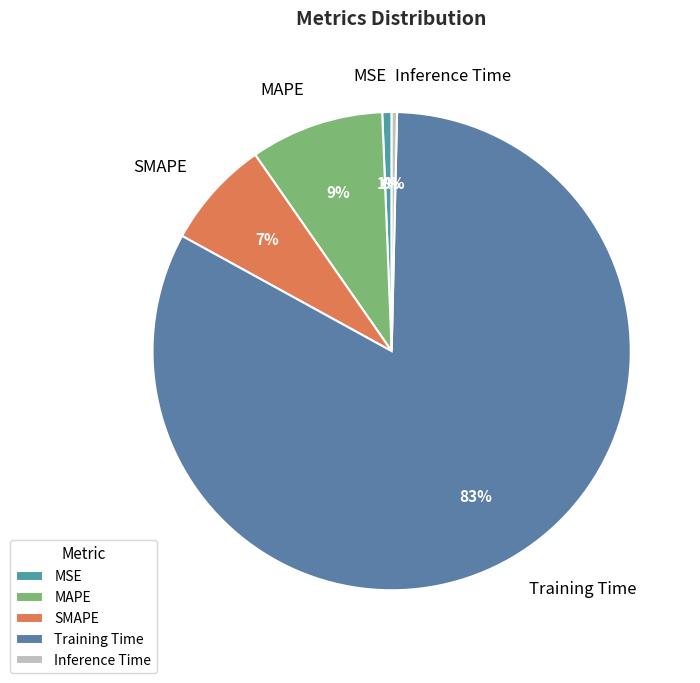

To the nearest percent, what is the difference between the MAPE and Inference Time slice percentages?

9%